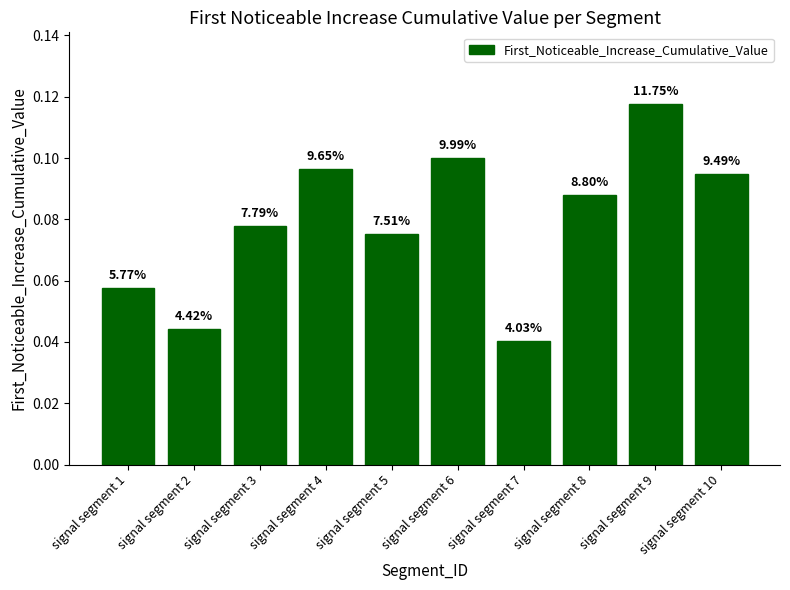

List the labels in order of value, largest first.

signal segment 9, signal segment 6, signal segment 4, signal segment 10, signal segment 8, signal segment 3, signal segment 5, signal segment 1, signal segment 2, signal segment 7